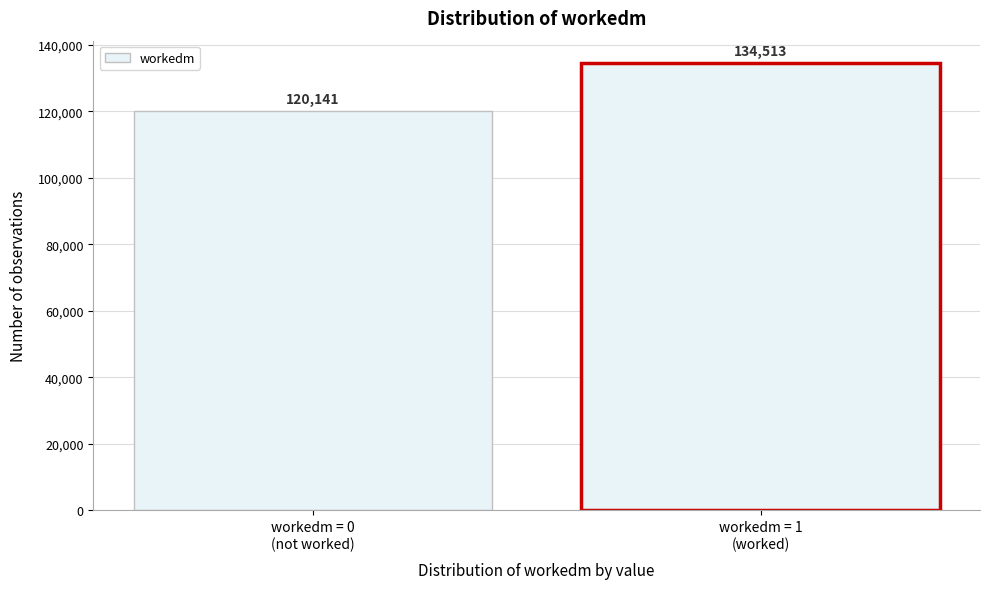

Reading left to right, transcribe all the data shown in this chart.

120141	134513